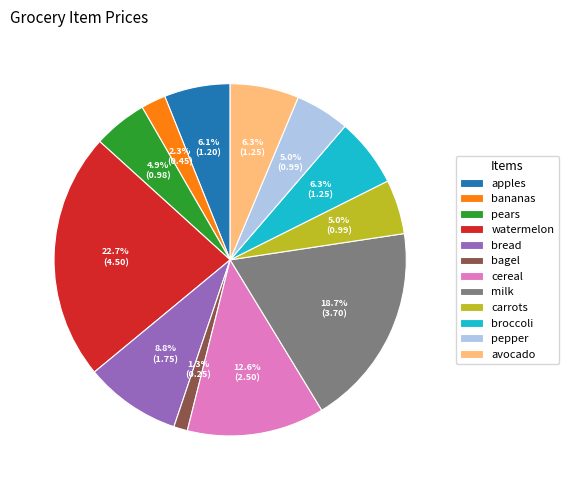

What is the smallest slice in the pie chart?

bagel